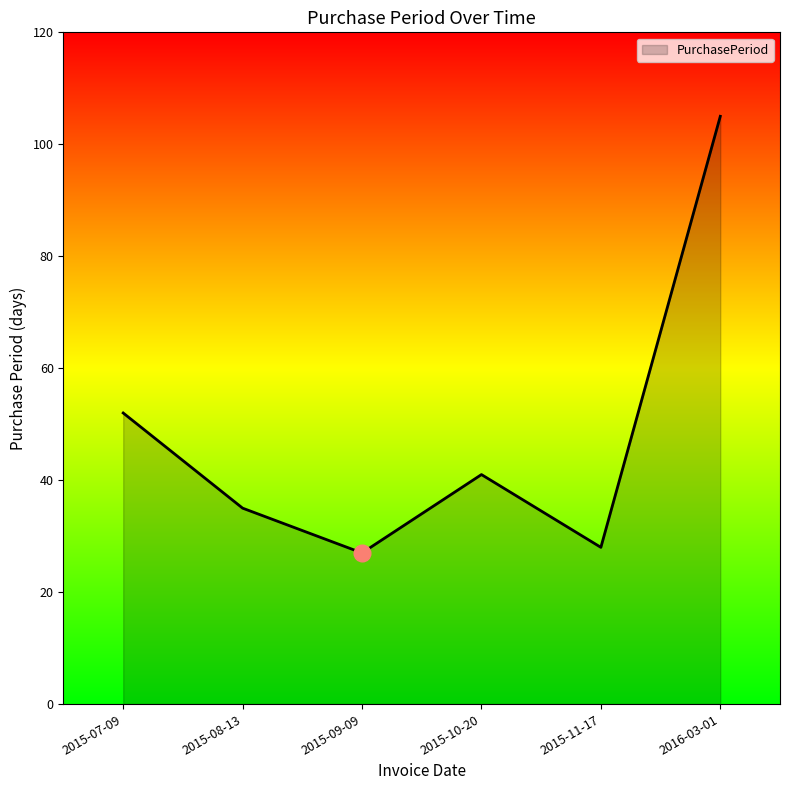

The value at 2016-03-01 is 170. True or false?

False